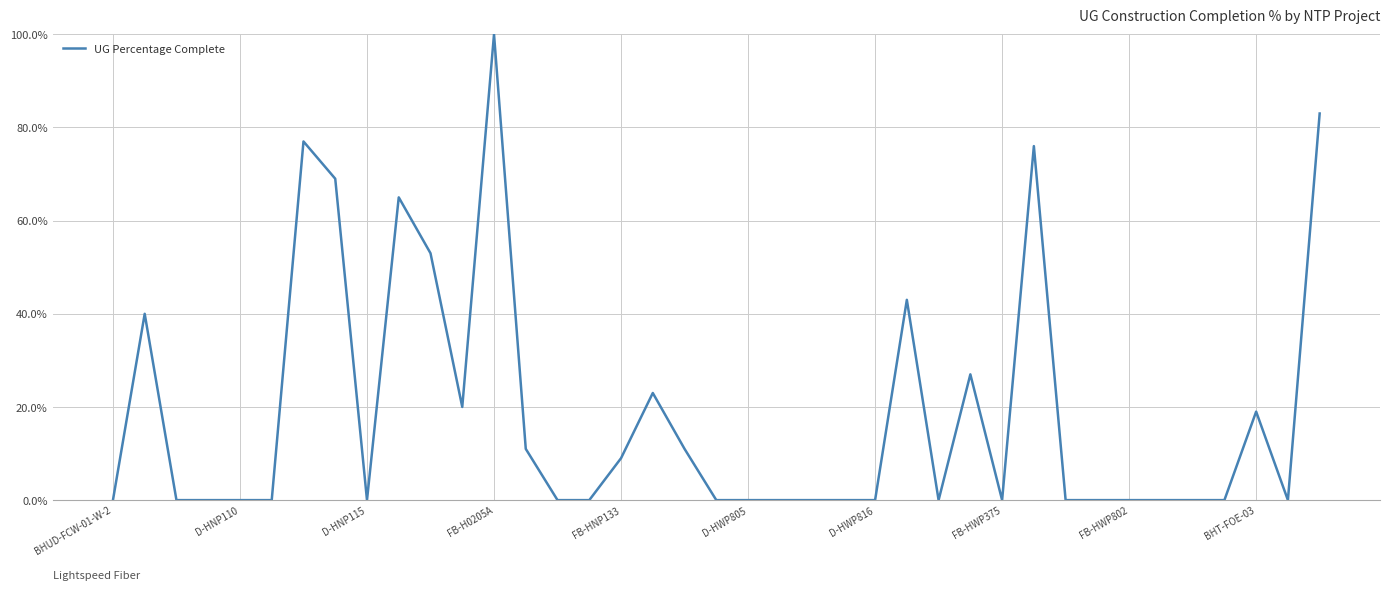

Does the chart display data point markers on the line(s)?

No